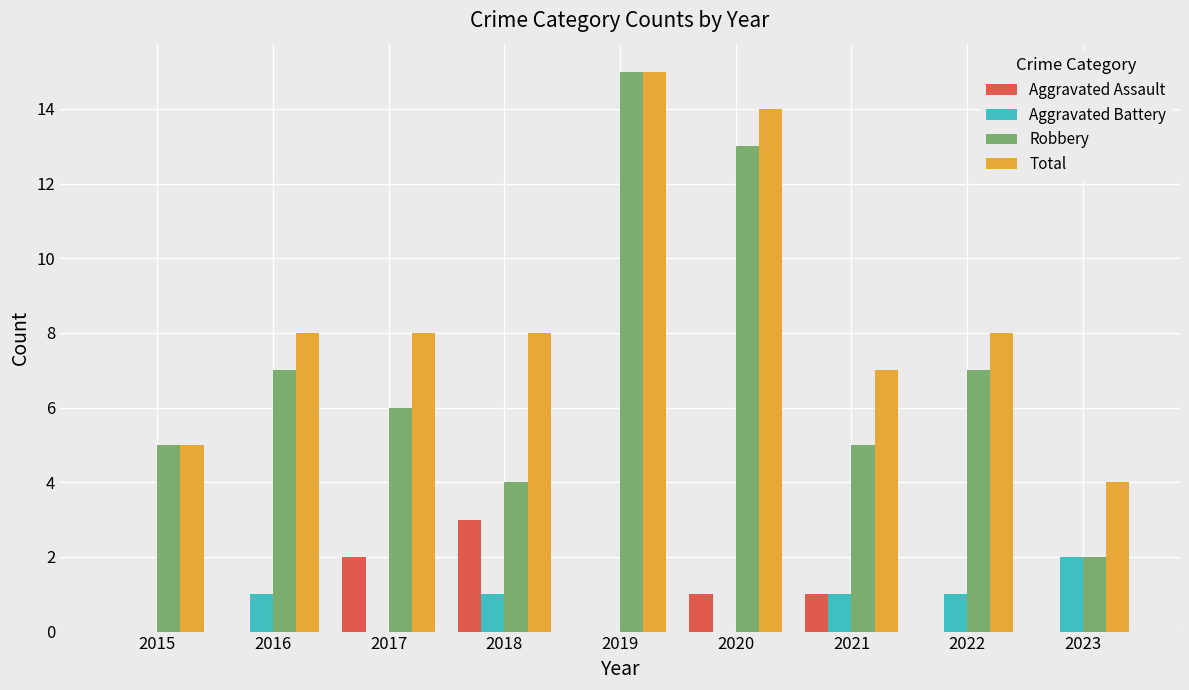

What is the maximum value shown in the chart?

15